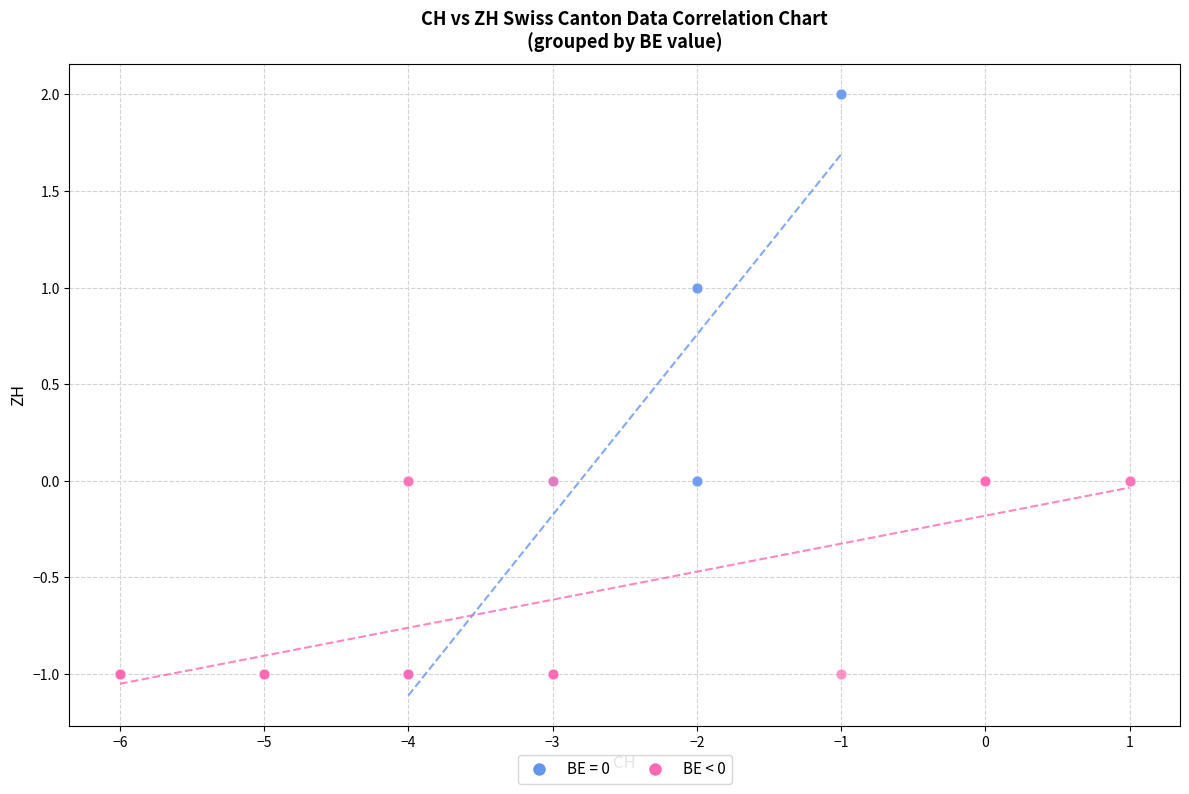

Which series has the largest Y range (max minus min)?

BE = 0